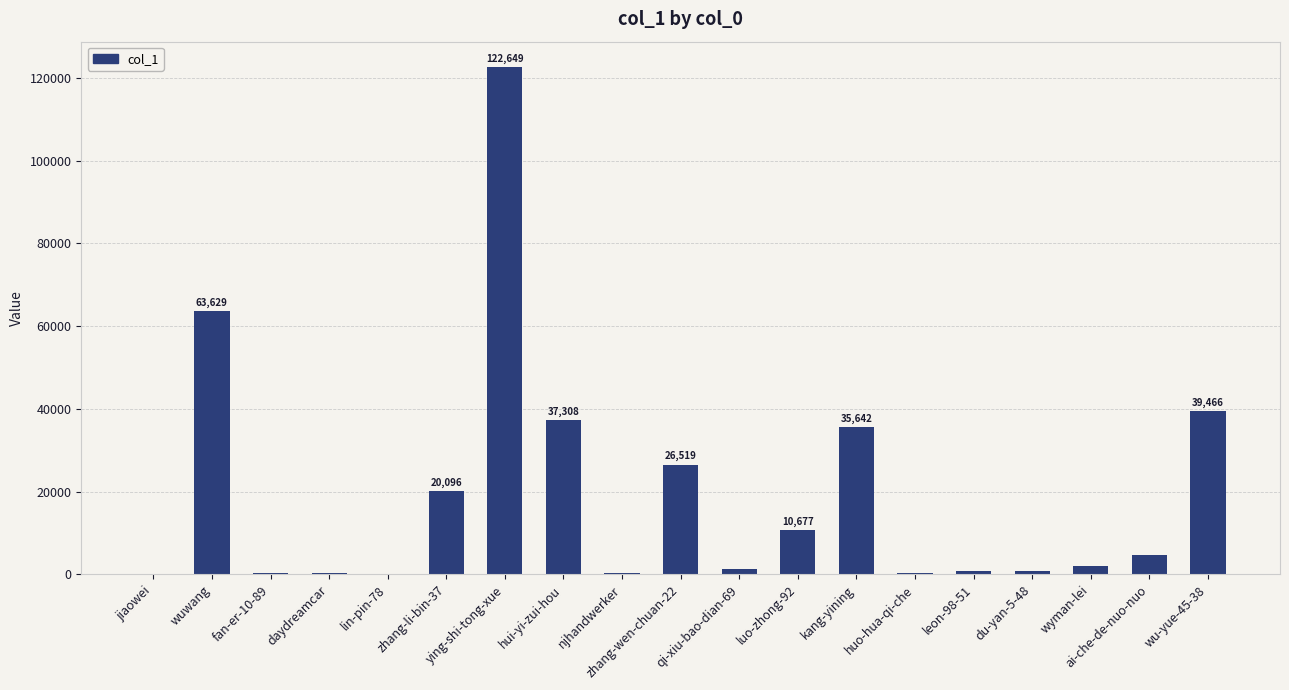

Between ying-shi-tong-xue and lin-pin-78, which is larger?

ying-shi-tong-xue